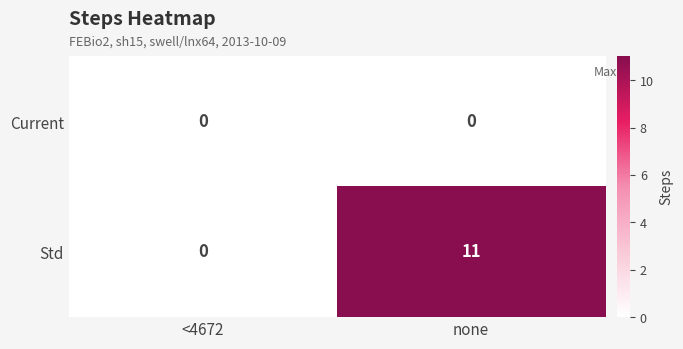

At none, list the series in order from smallest to largest.

Current, Std